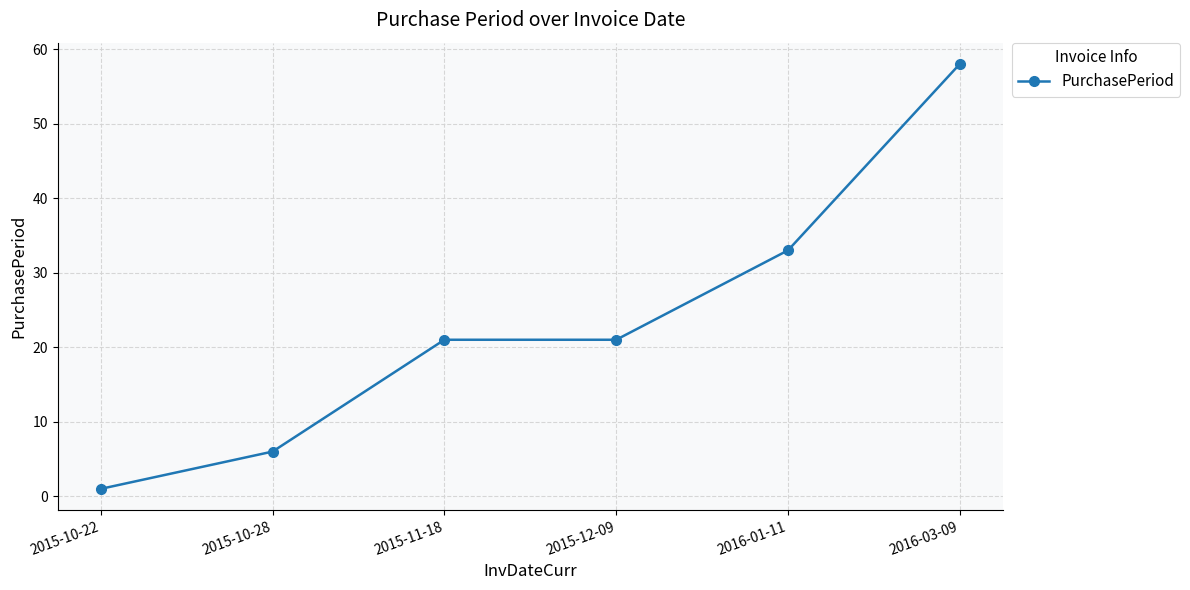

The value at 2015-11-18 is 21. True or false?

True